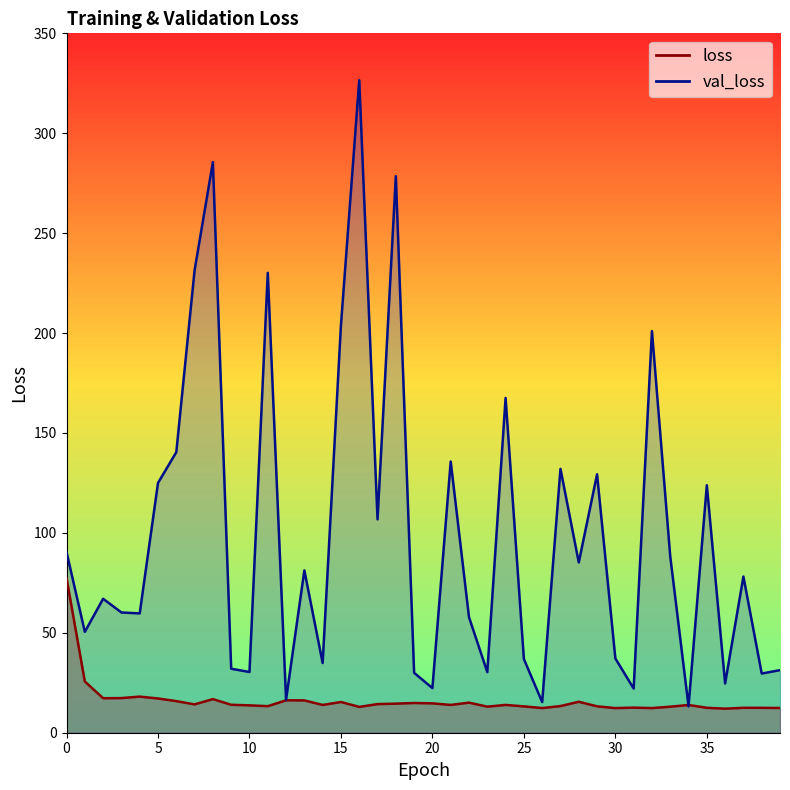

How many categories are shown in the chart?

40